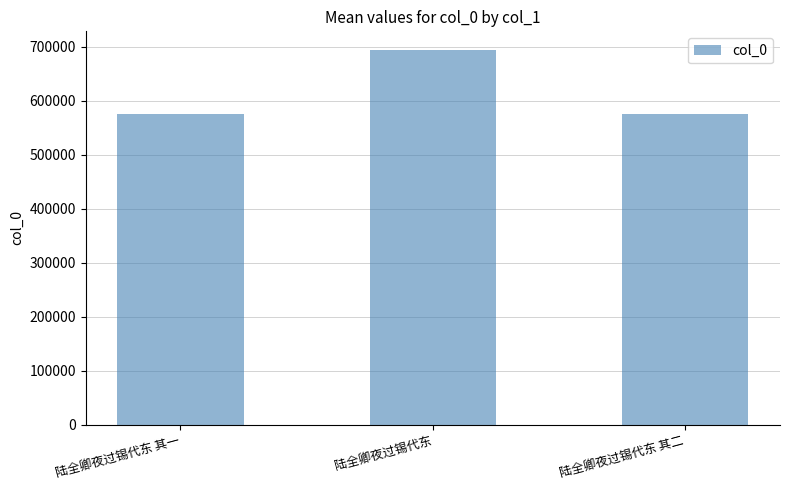

Approximately how many times larger is the value at 陆全卿夜过锡代东 其一 compared to 陆全卿夜过锡代东?

0.8